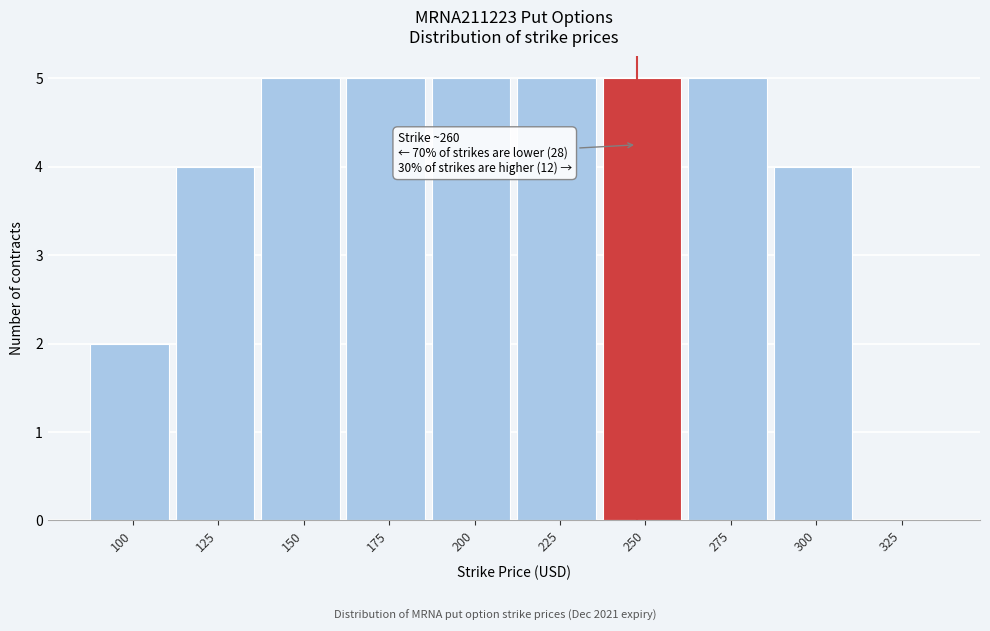

Reading left to right, what are all the values shown in this chart?

100=2	125=4	150=5	175=5	200=5	225=5	250=5	275=5	300=4	325=0